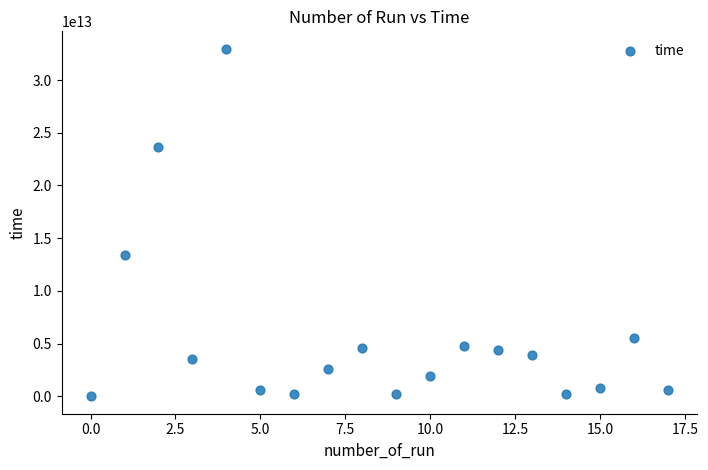

What Y value in the scatter plot is closest to 16484369604442?

13445002630549